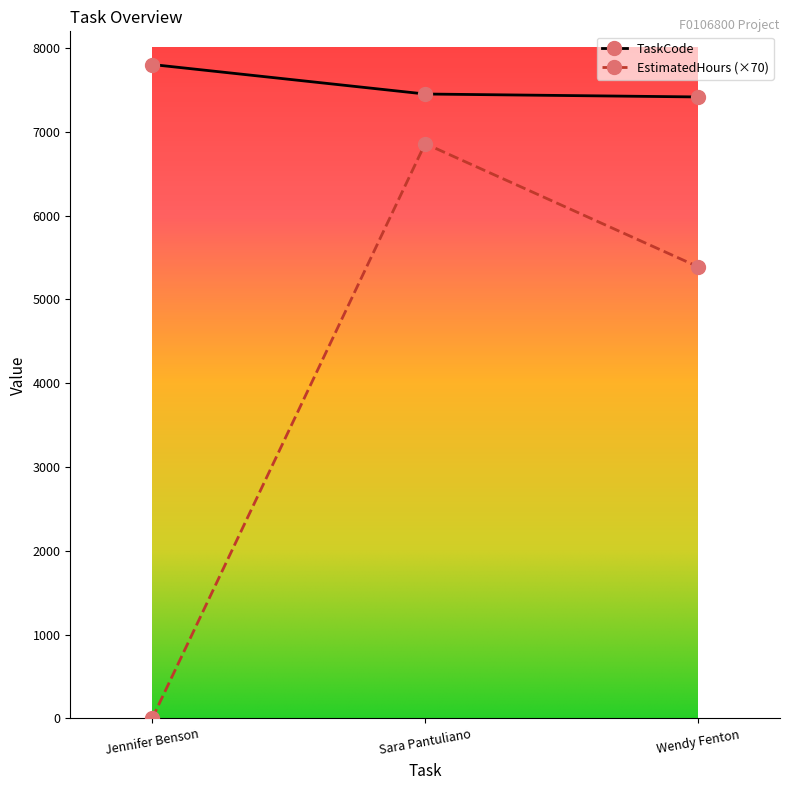

Reading left to right, extract all data points from this chart.

TaskCode: Jennifer Benson=7804	Sara Pantuliano=7452	Wendy Fenton=7417
EstimatedHours (×70): Jennifer Benson=0	Sara Pantuliano=6860	Wendy Fenton=5390